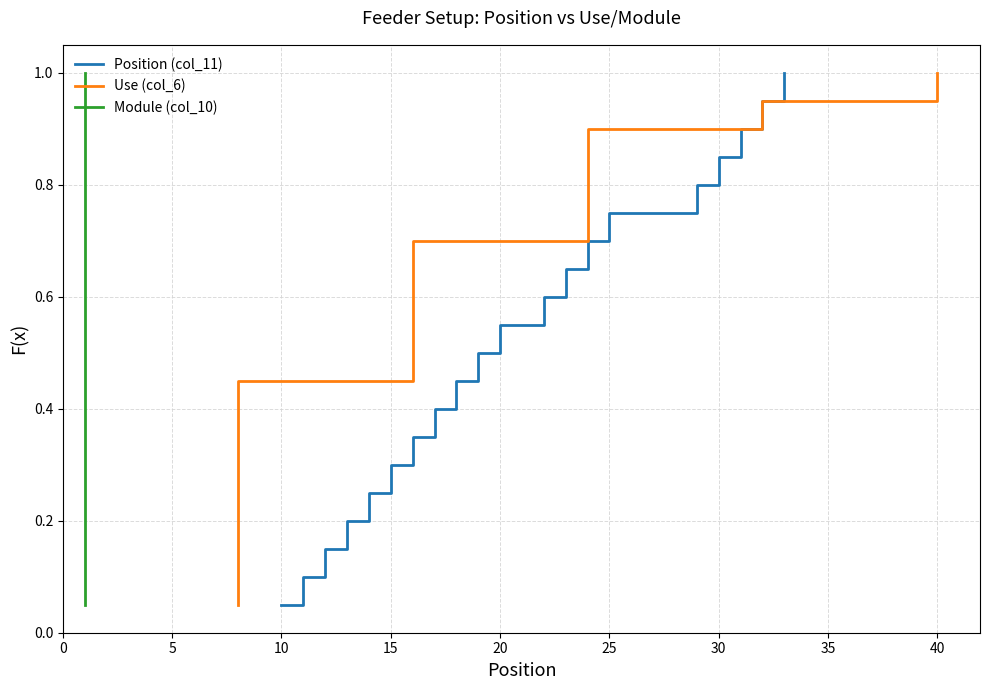

The value of Position (col_11) at 25 is 0.4. True or false?

False